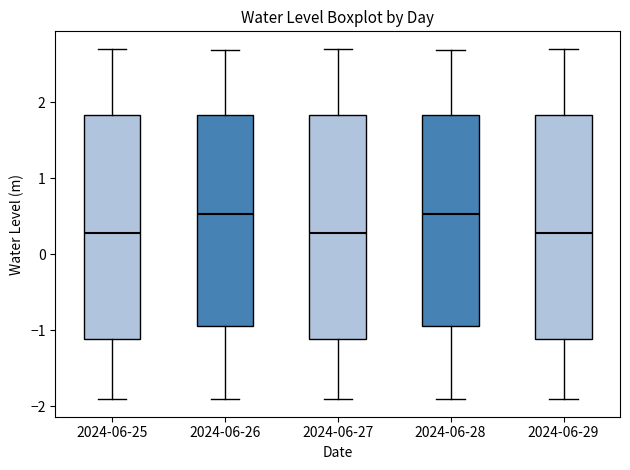

Where does the upper whisker of the box for 2024-06-29 end on the y-axis? The values are not printed on the chart, so give them approximately, as read against the axis.

2.7